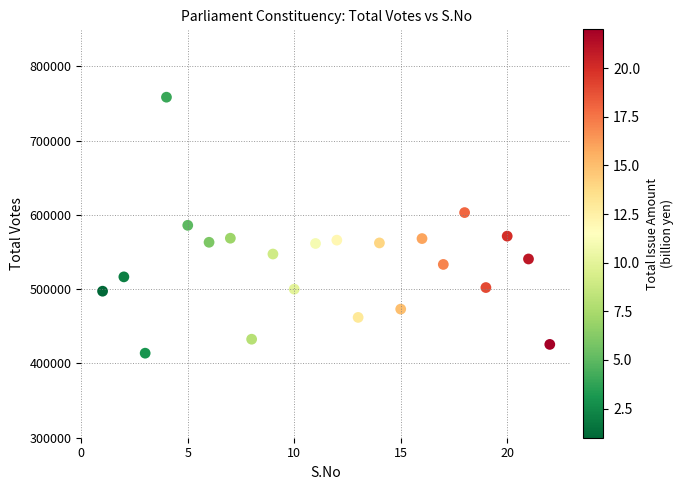

What is the range of X values (max minus min)?

21